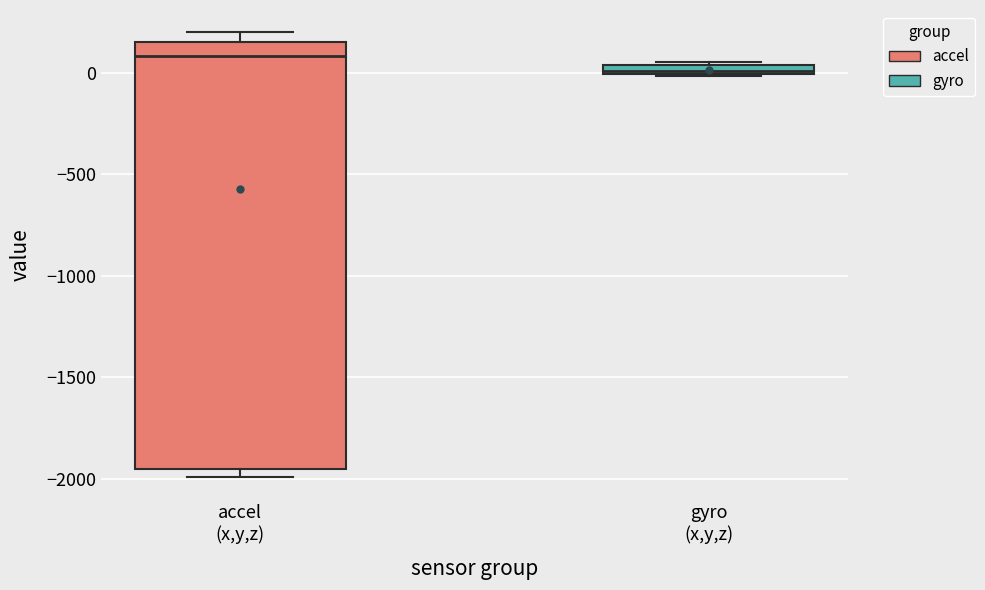

Which box is the tallest, from its lower edge to its upper edge?

accel (x,y,z)